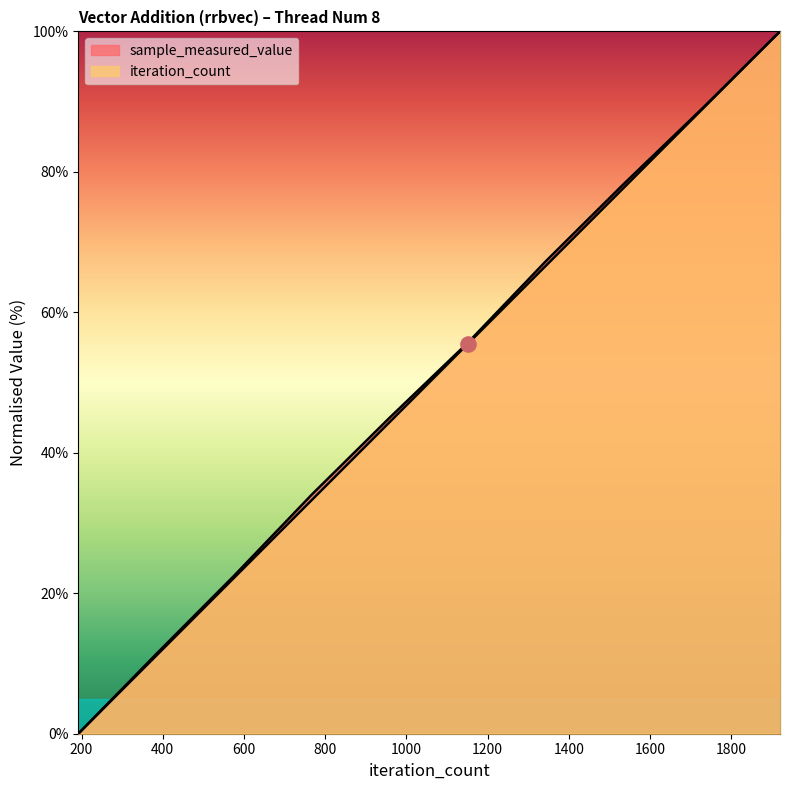

At which category is the sum across all series the highest?

1920